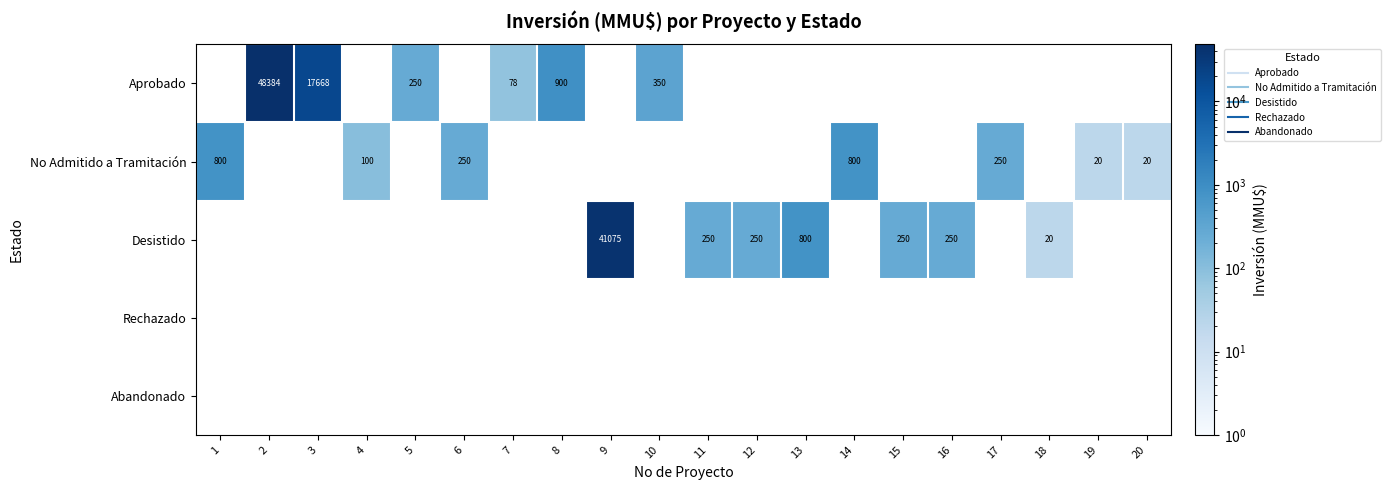

What is the approximate value of Desistido at 12?

250